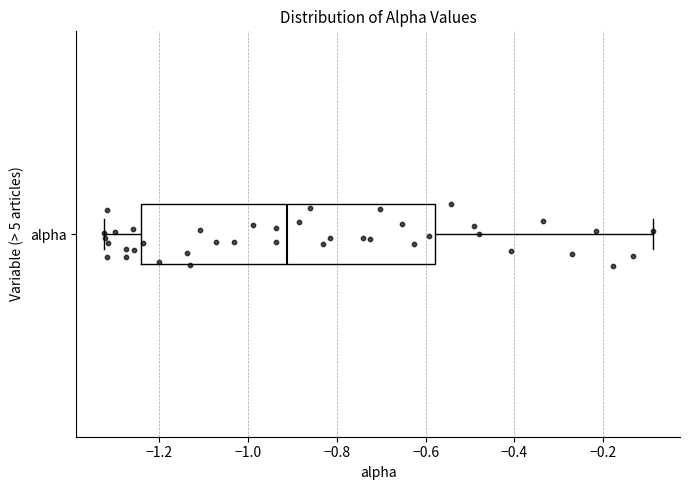

Read this box plot against the x-axis: the position of the median line, the range covered by the box, and the ends of both whiskers. The values are not printed on the chart, so give them approximately, as read against the axis.

median -0.92, box -1.24 to -0.58, whiskers -1.32 to -0.08